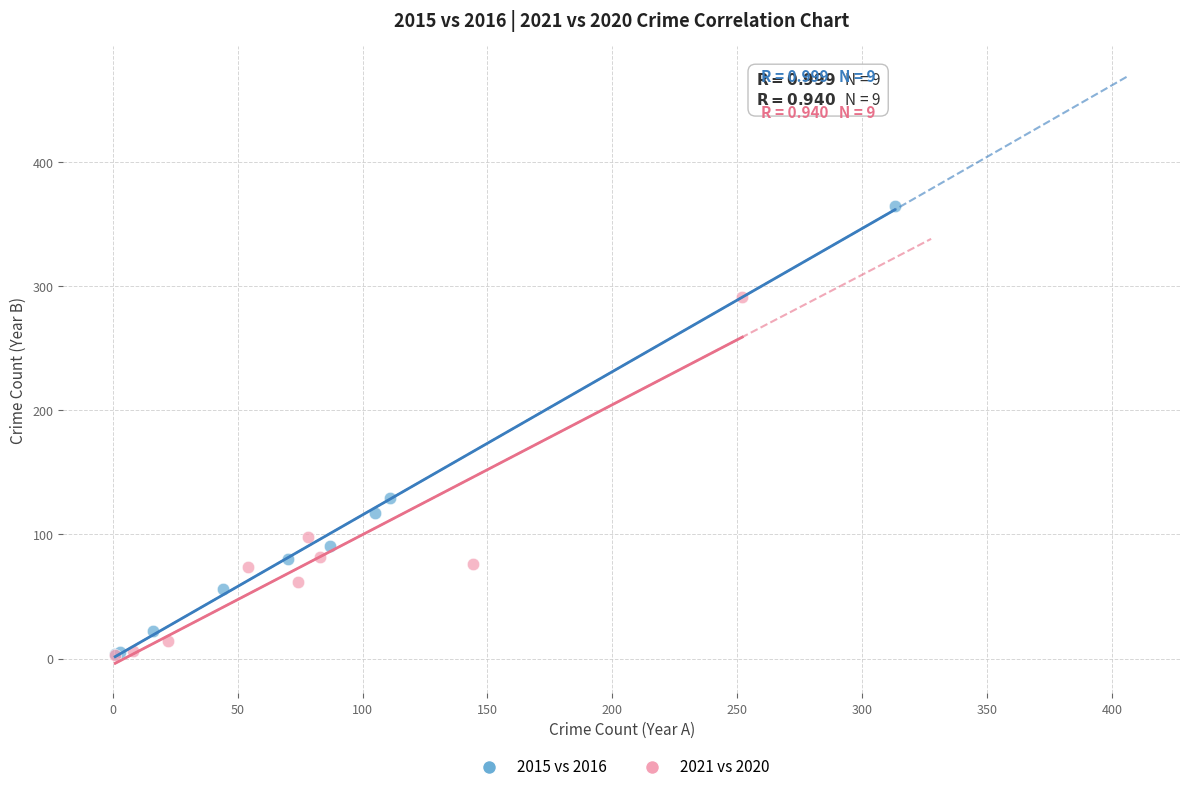

What are all the series names shown in the legend?

2015 vs 2016, 2021 vs 2020